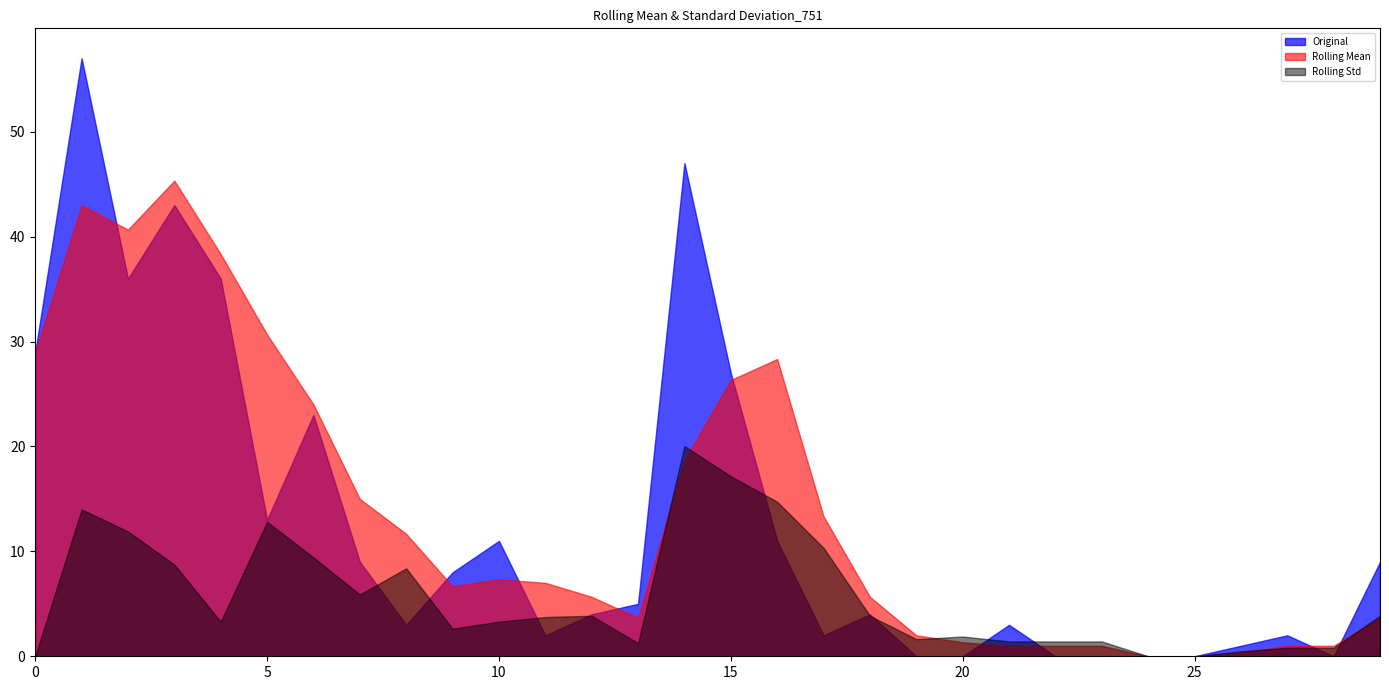

What is the difference between the highest and lowest values at 5?

17.9